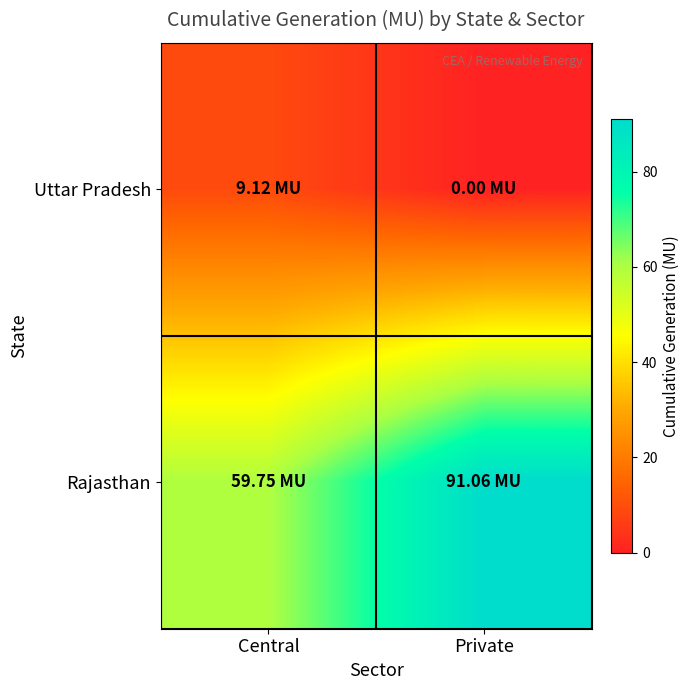

Which series has the widest spread of values?

Rajasthan